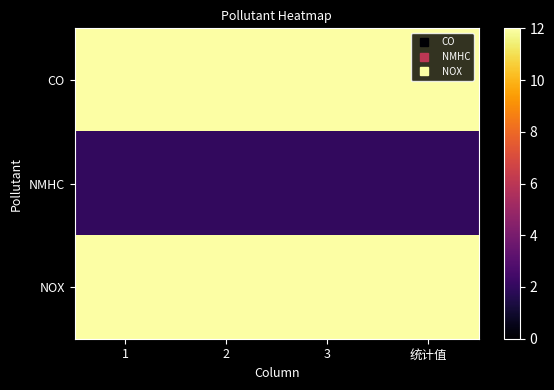

Reading left to right, transcribe all the data shown in this chart.

CO: 1=12	2=12	3=12	统计值=12
NMHC: 1=2	2=2	3=2	统计值=2
NOX: 1=12	2=12	3=12	统计值=12